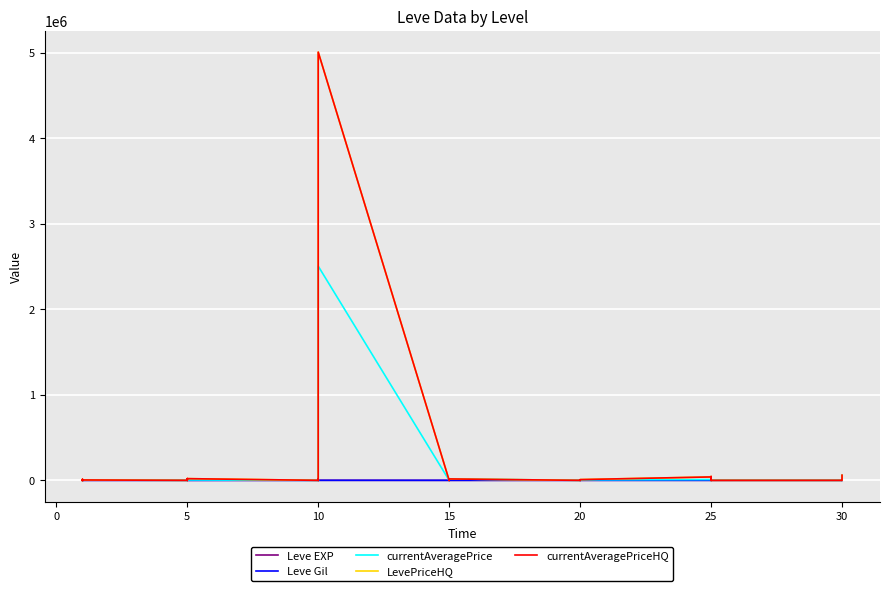

In Leve Gil, how many points are higher than both neighbors (excluding endpoints)?

12